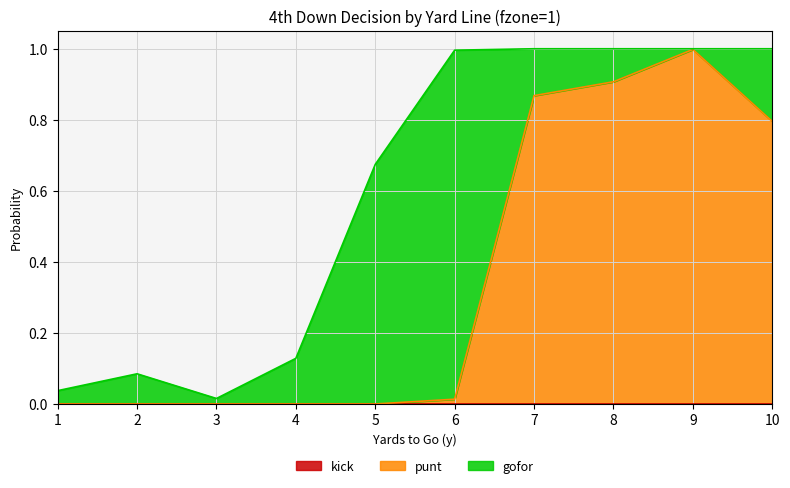

Reading left to right, list all the values displayed in this chart.

gofor: 1=0.0	2=0.1	3=0.0	4=0.1	5=0.7	6=1.0	7=0.1	8=0.1	9=0.0	10=0.2
punt: 1=0.0	2=0.0	3=0.0	4=0.0	5=0.0	6=0.0	7=0.9	8=0.9	9=1.0	10=0.8
kick: 1=0.0	2=0.0	3=0.0	4=0.0	5=0.0	6=0.0	7=0.0	8=0.0	9=0.0	10=0.0